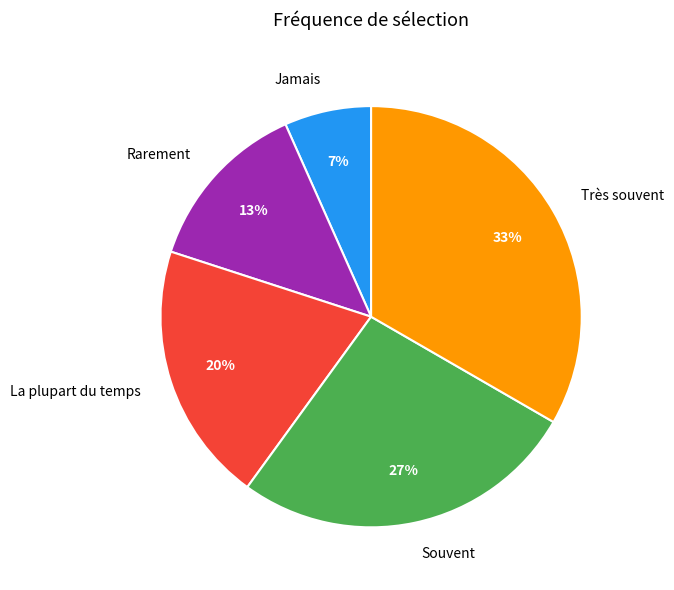

To the nearest percent, what is the average slice percentage?

20%